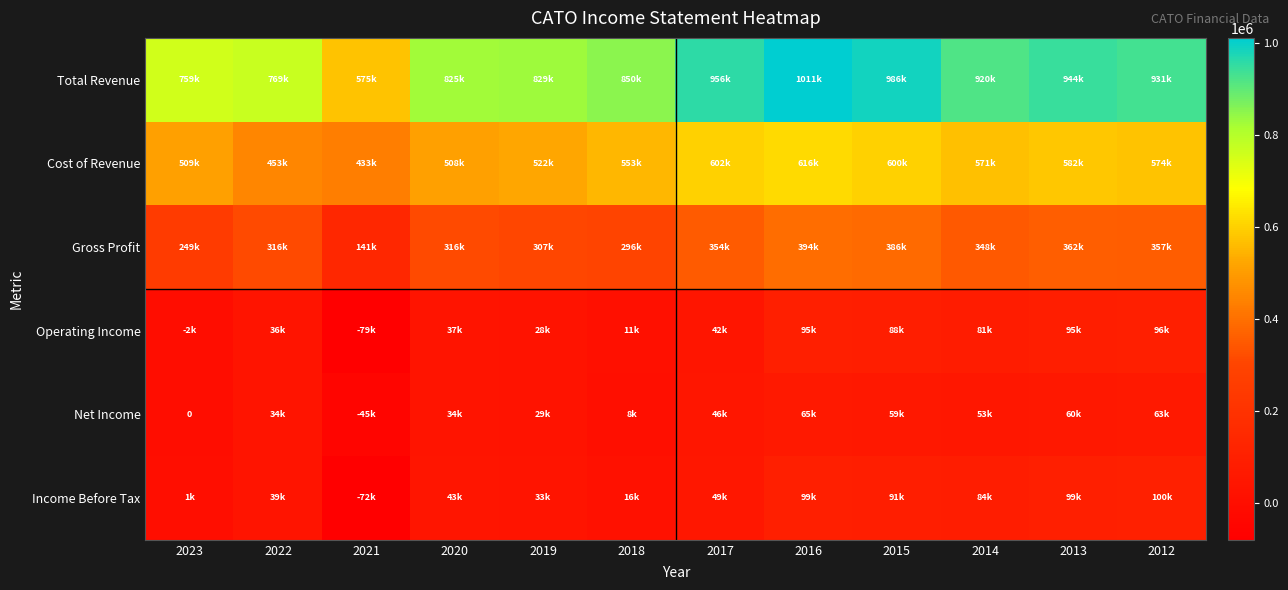

Where does the Operating Income series first go above 42200?

2016